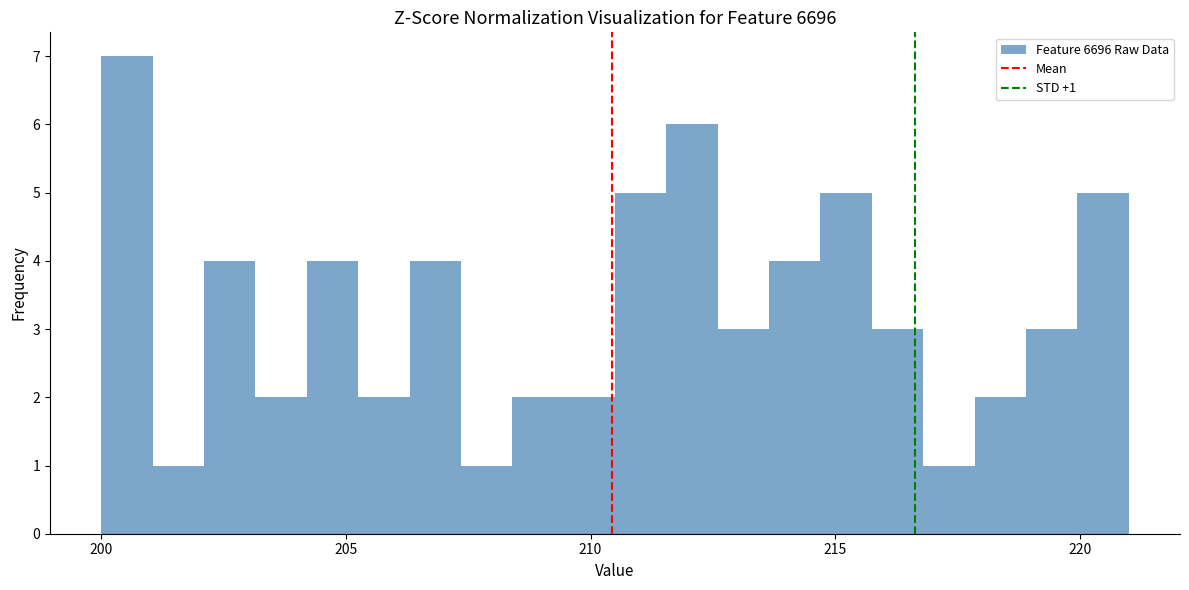

Around what value on the x-axis is the tallest bar? Give the approximate position of its centre, as read against the axis.

200.5